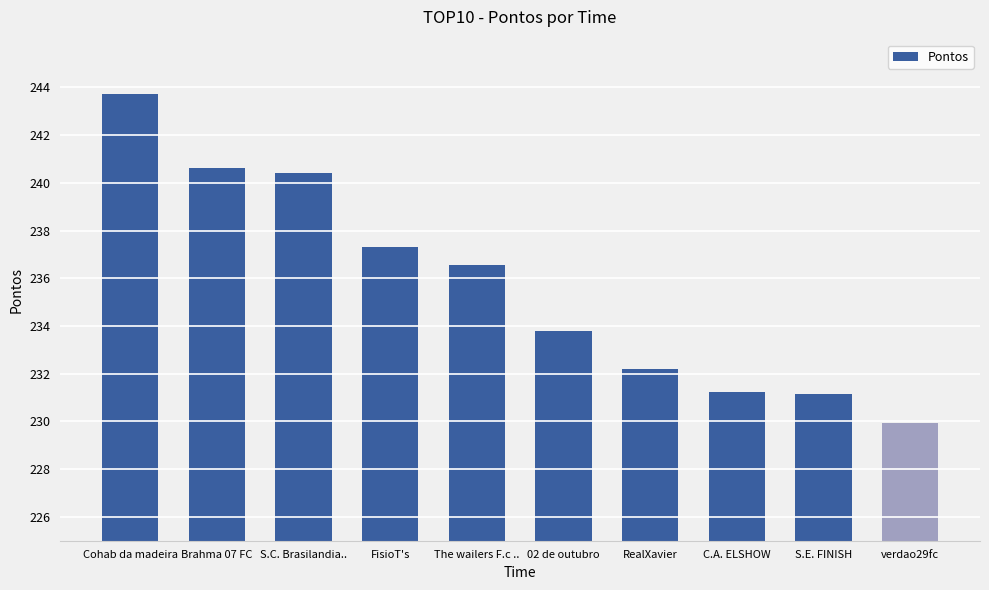

Which has a higher value, FisioT's or verdao29fc?

FisioT's